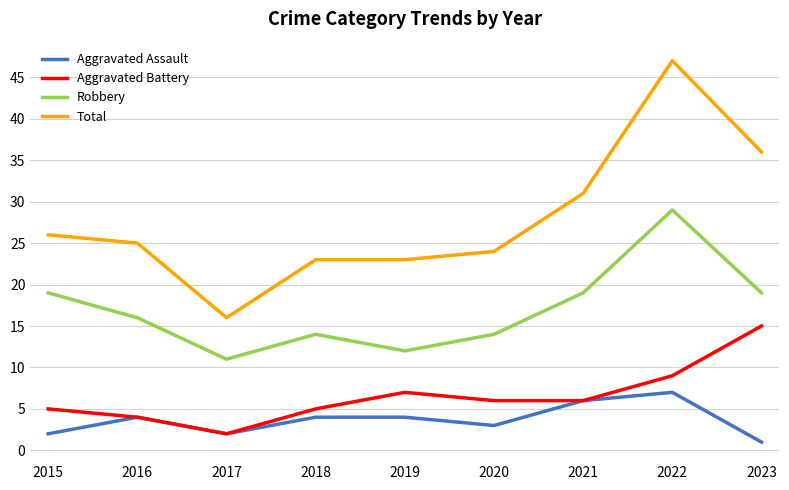

Where is the first local maximum for Aggravated Assault?

2016